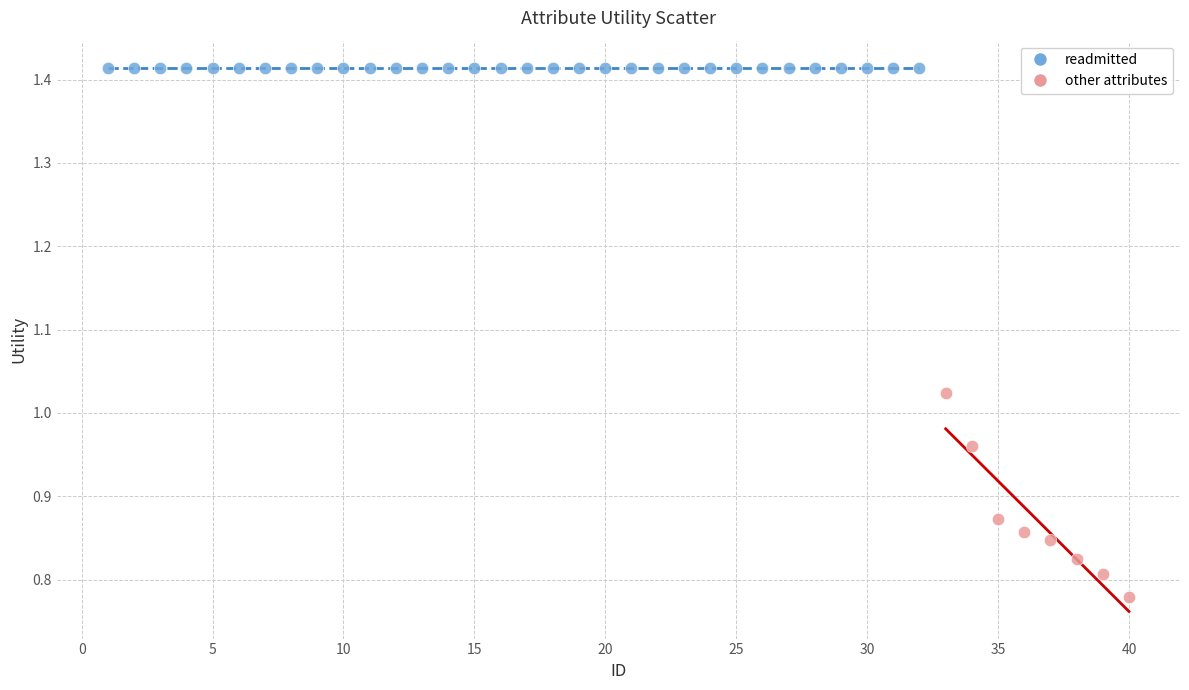

Which series contains the highest Y value?

readmitted